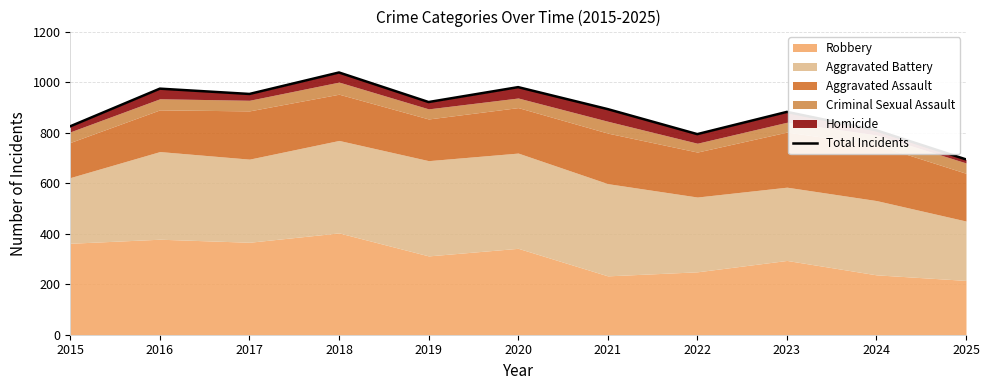

How many interior local peaks (higher than both neighbors) does the data have?

4